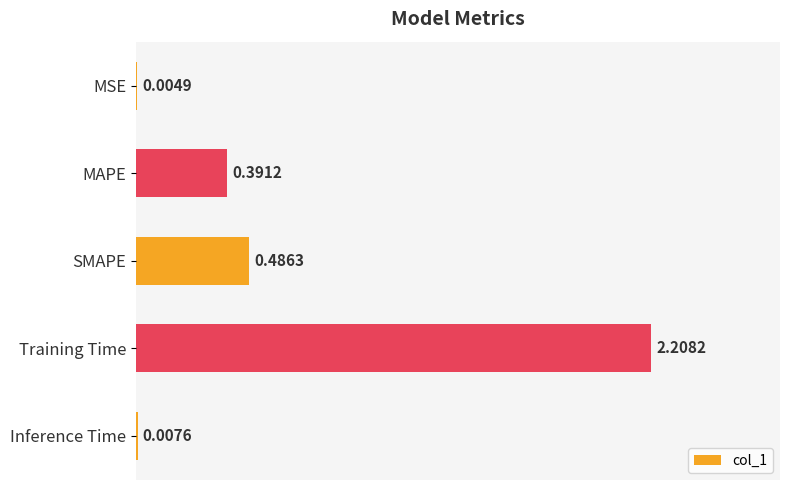

Which label corresponds to the largest value in the chart?

Training Time